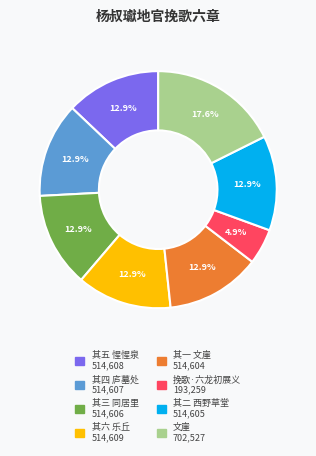

The 文崖 slice represents 18% of the pie. True or false?

True